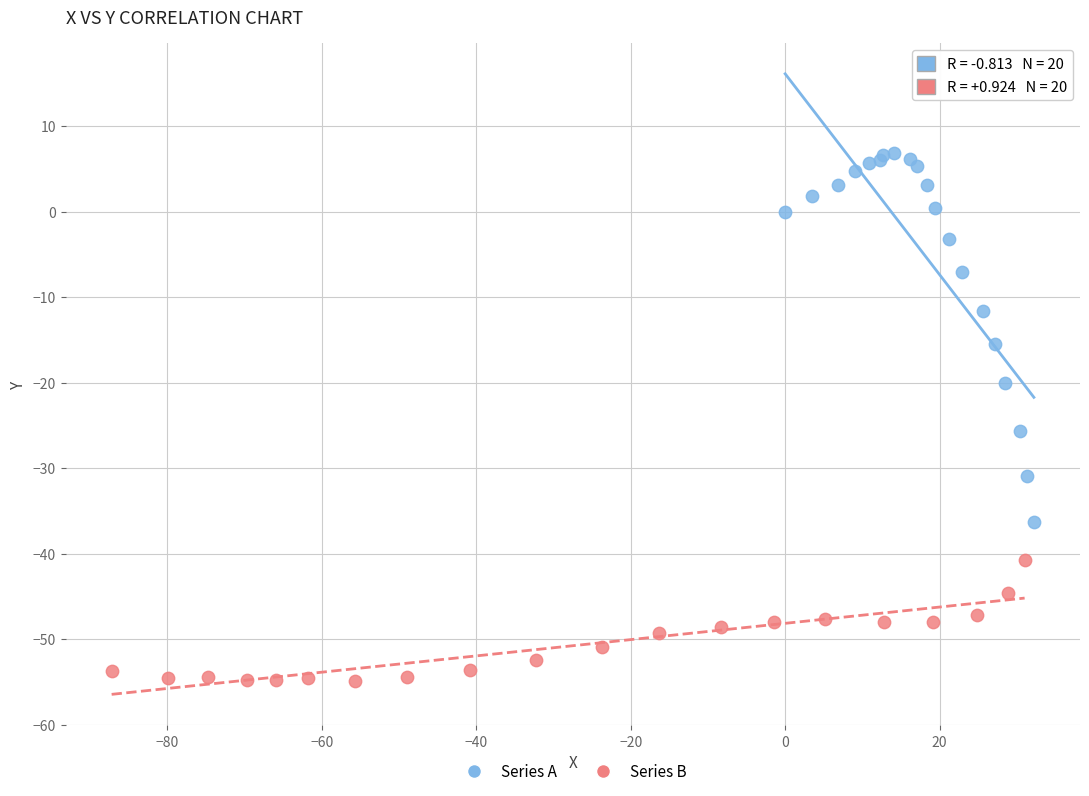

Which series reaches the maximum Y coordinate?

Series A